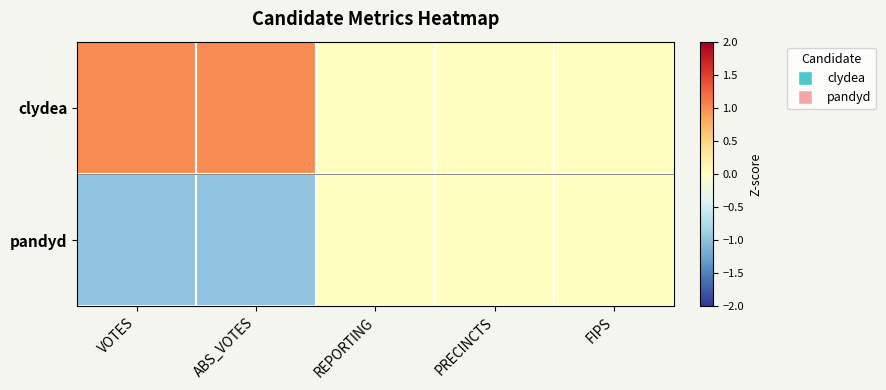

Which category has the highest value across all series?

VOTES